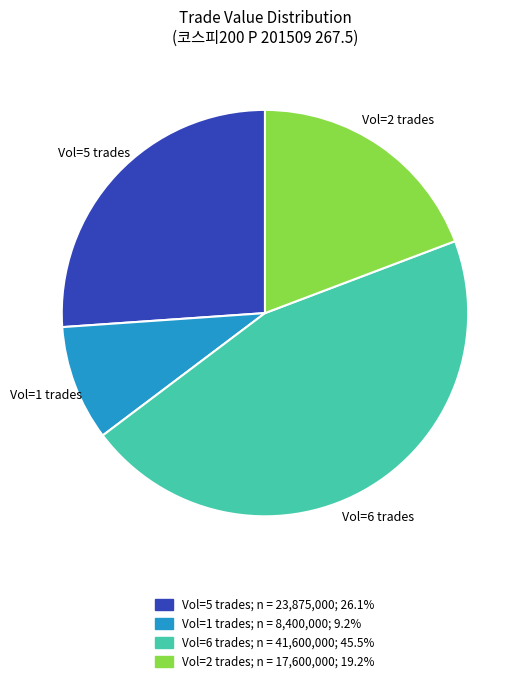

Does any single category account for the majority?

No